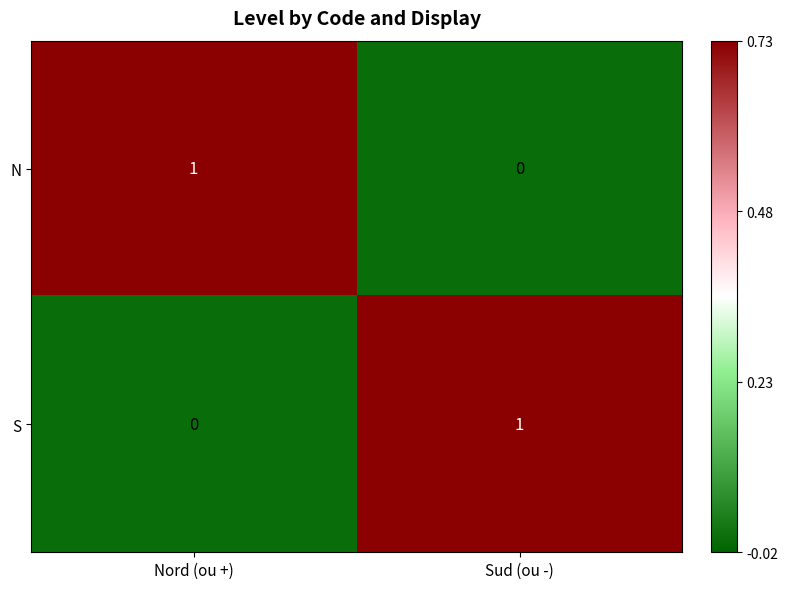

Reading left to right, extract all data points from this chart.

N: 1	0
S: 0	1